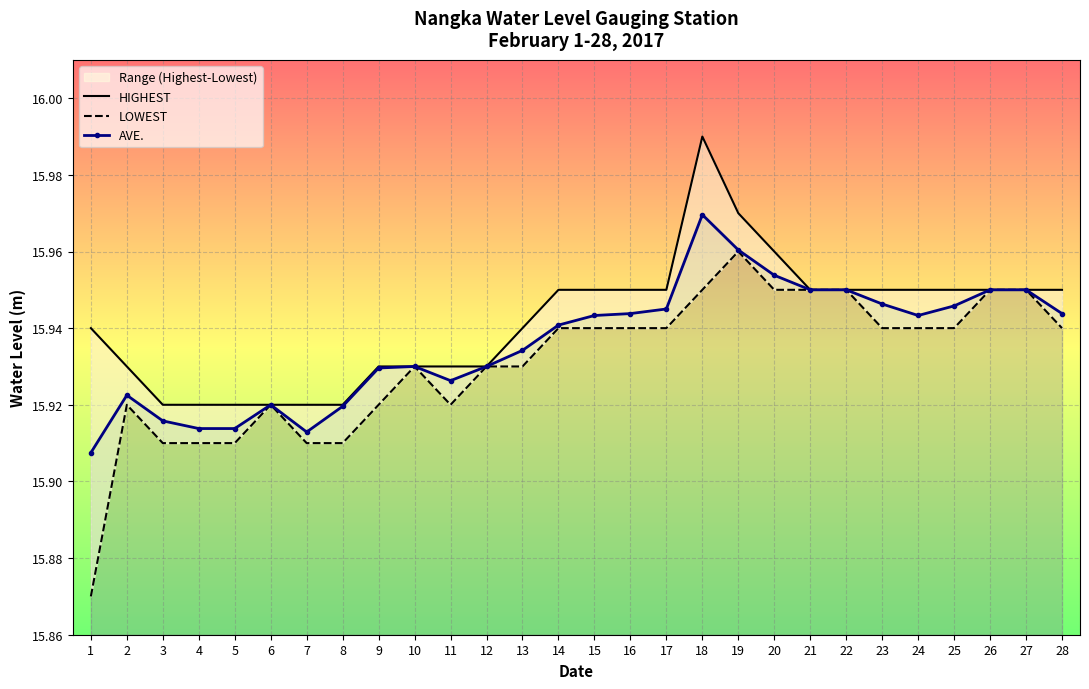

How many interior local valleys does the LOWEST series have?

1